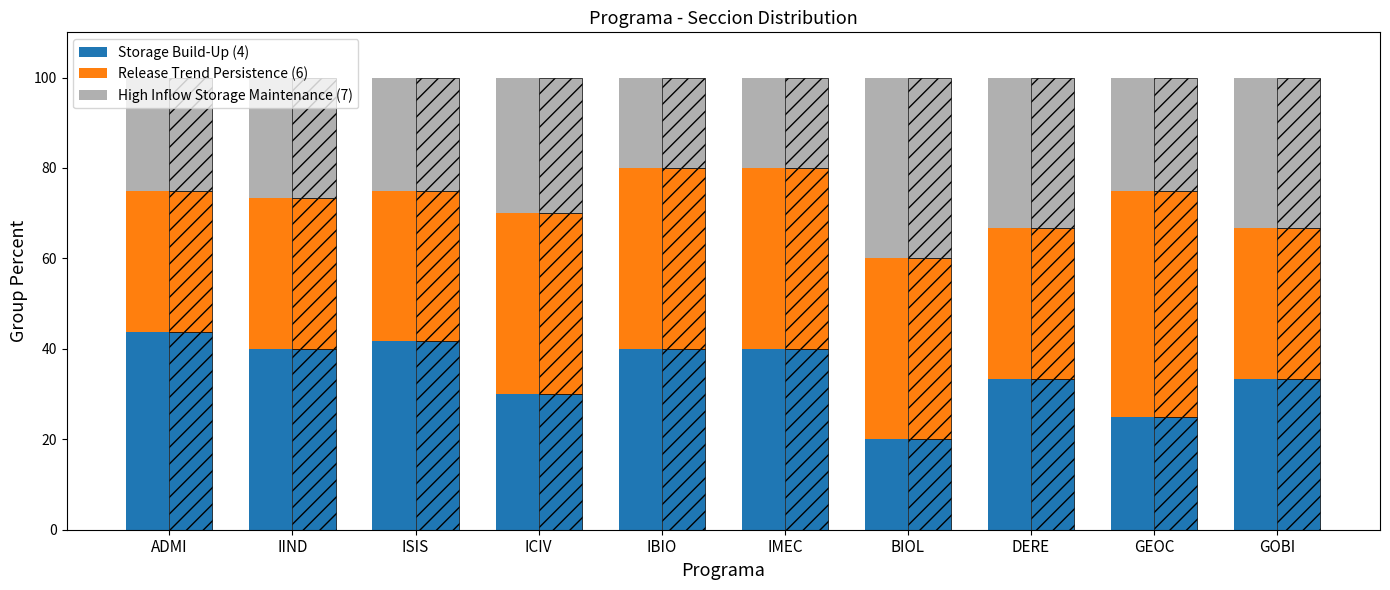

Which category has the highest value in the Release Trend Persistence (6) series?

GEOC